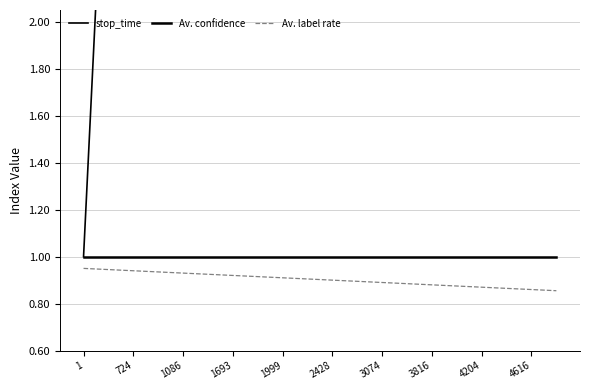

What are all the series names shown in the legend?

stop_time, Av. confidence, Av. label rate